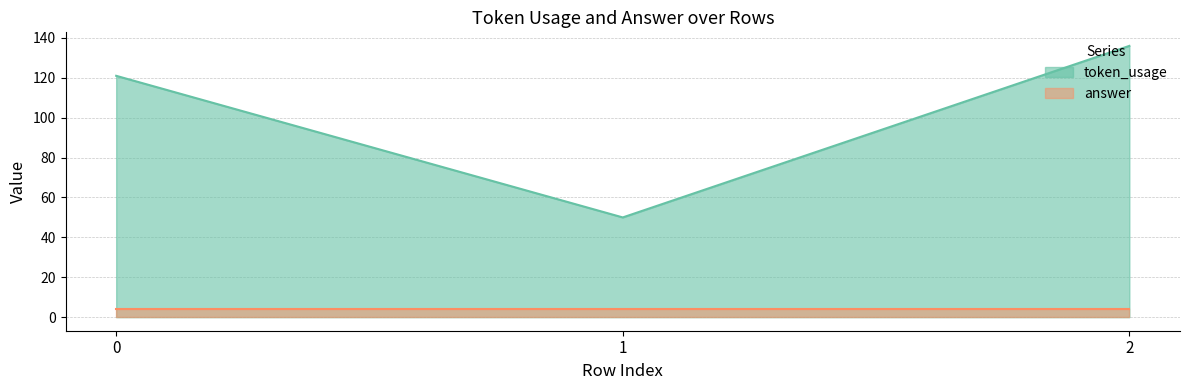

The value at 1 is 78. True or false?

False